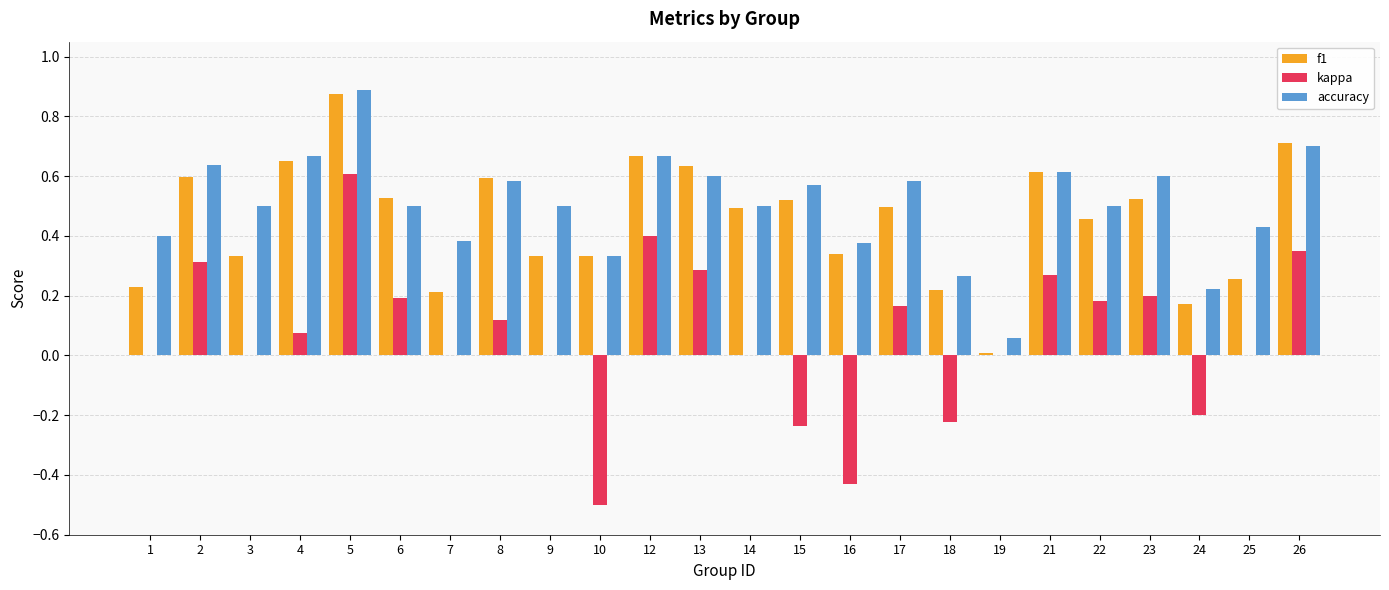

The value of f1 at 24 is 0.2. True or false?

True